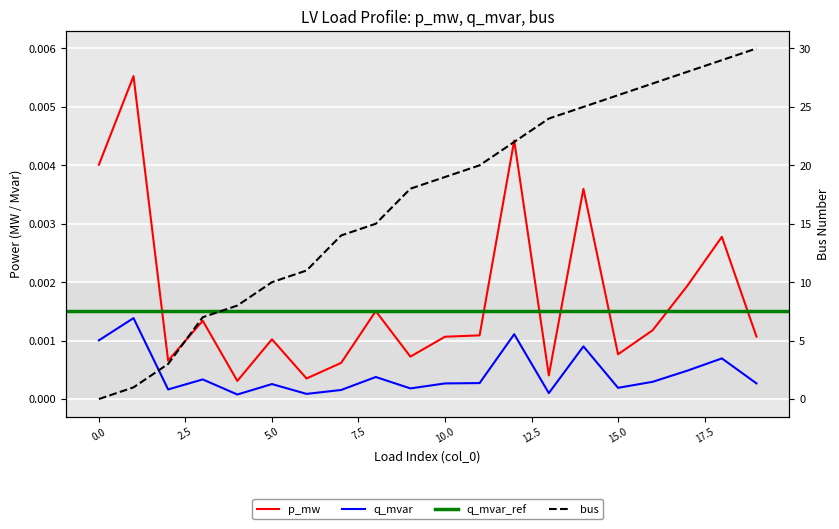

True or false: p_mw and bus cross at least once.

True